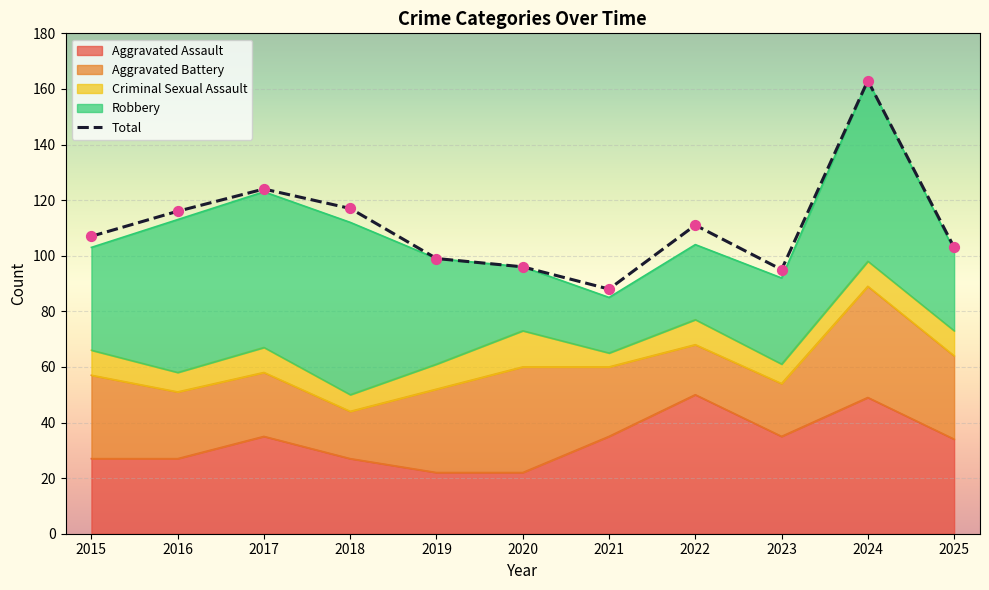

What is the change in value from 2020 to 2023?

-1